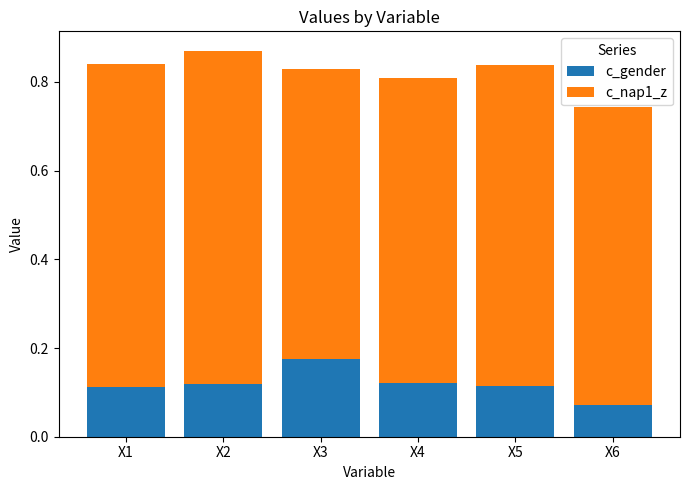

At which label is c_gender closest to 0?

X6